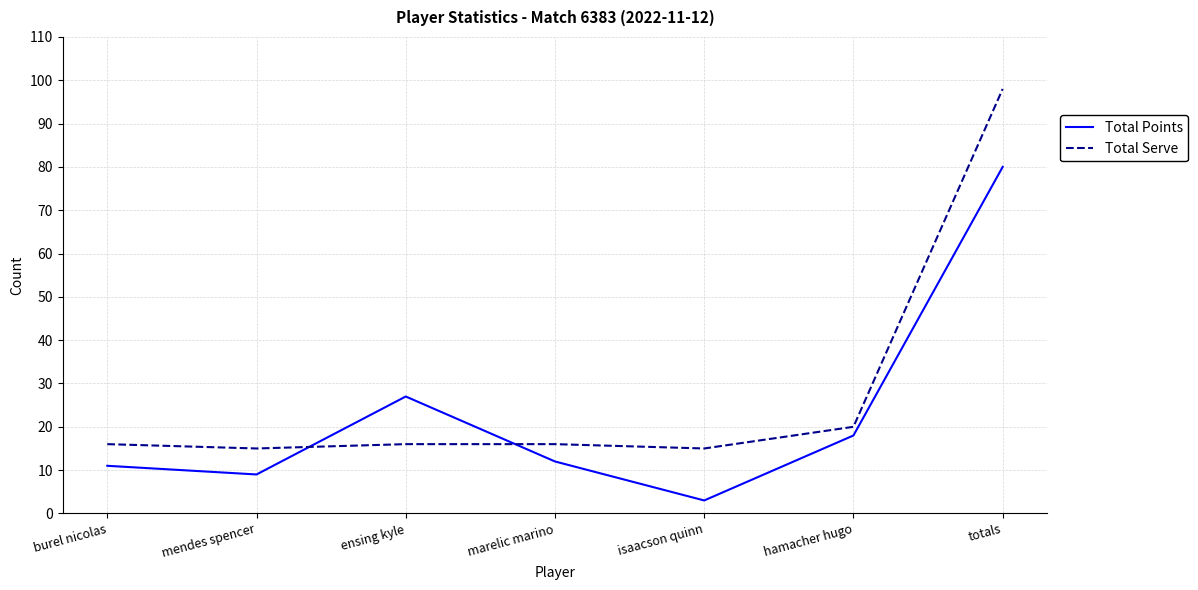

Which label corresponds to the largest value in the chart?

totals